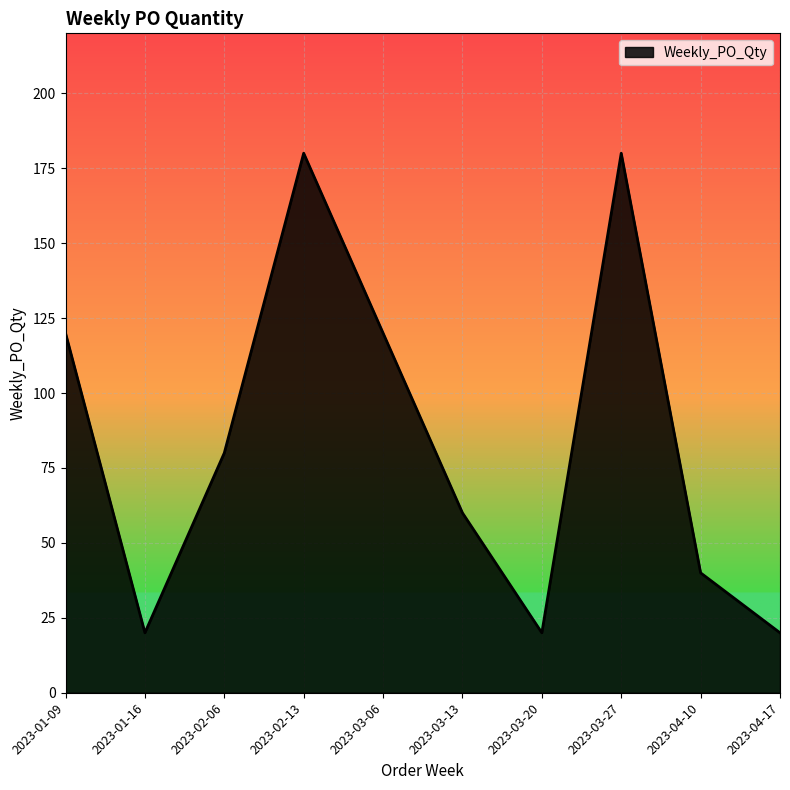

How many series are shown in this chart?

1